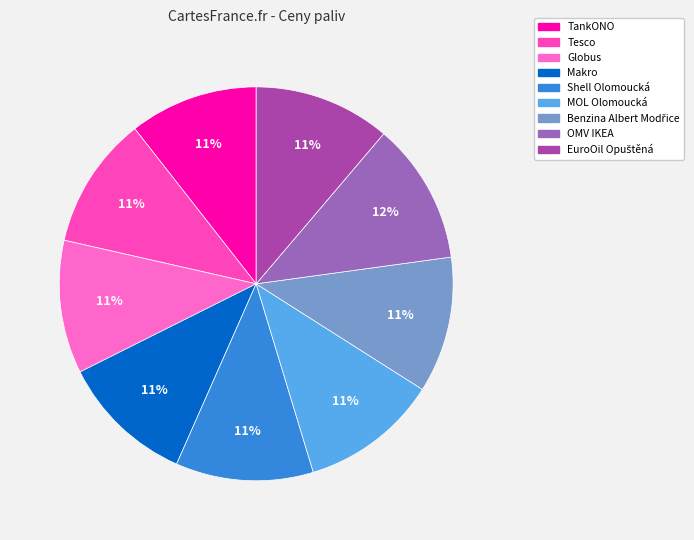

To the nearest percent, what percentage of the pie is Benzina Albert Modřice?

11%